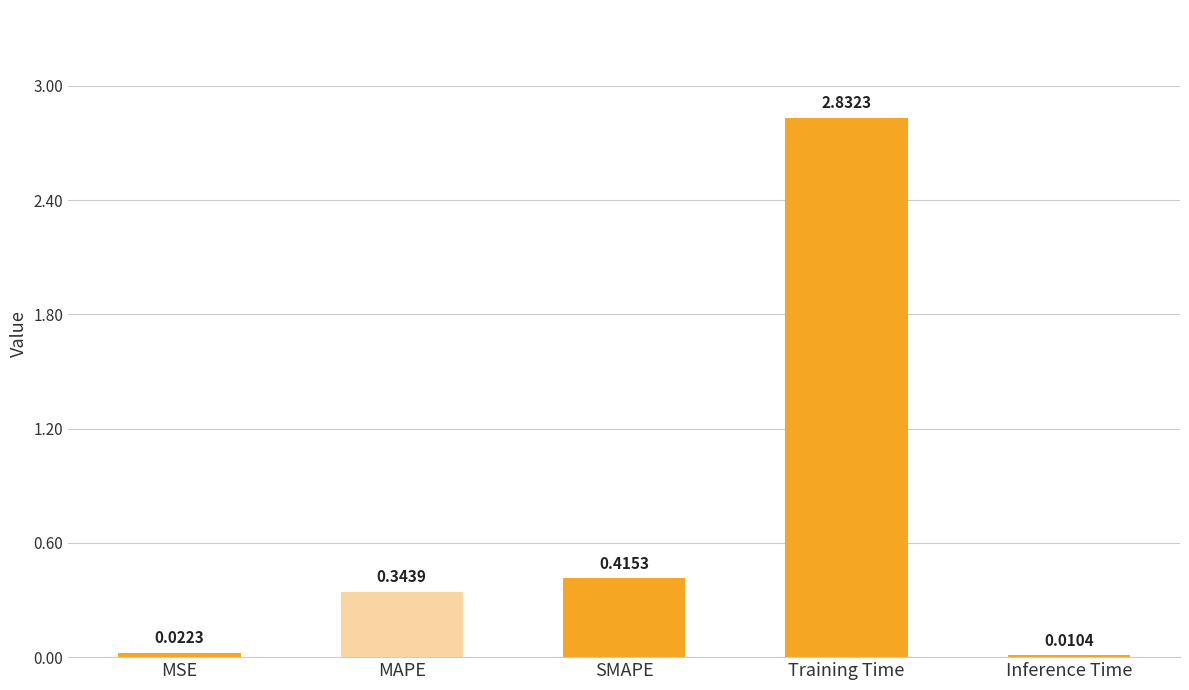

What is the label of the 3rd bar from the left?

SMAPE